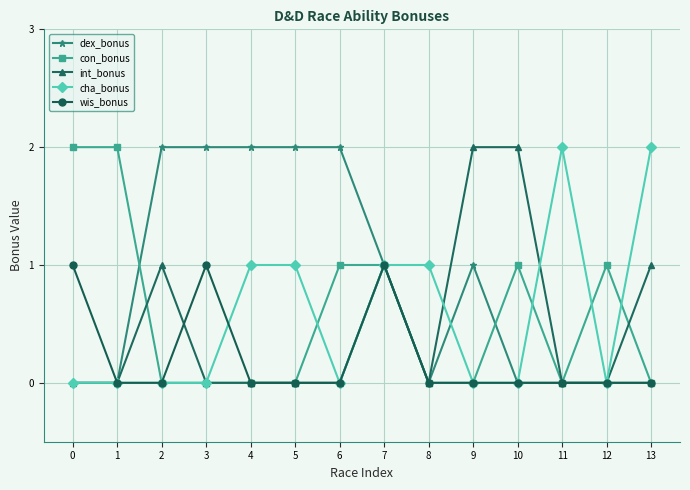

What is the difference between the second highest and second lowest values in the cha_bonus series?

2